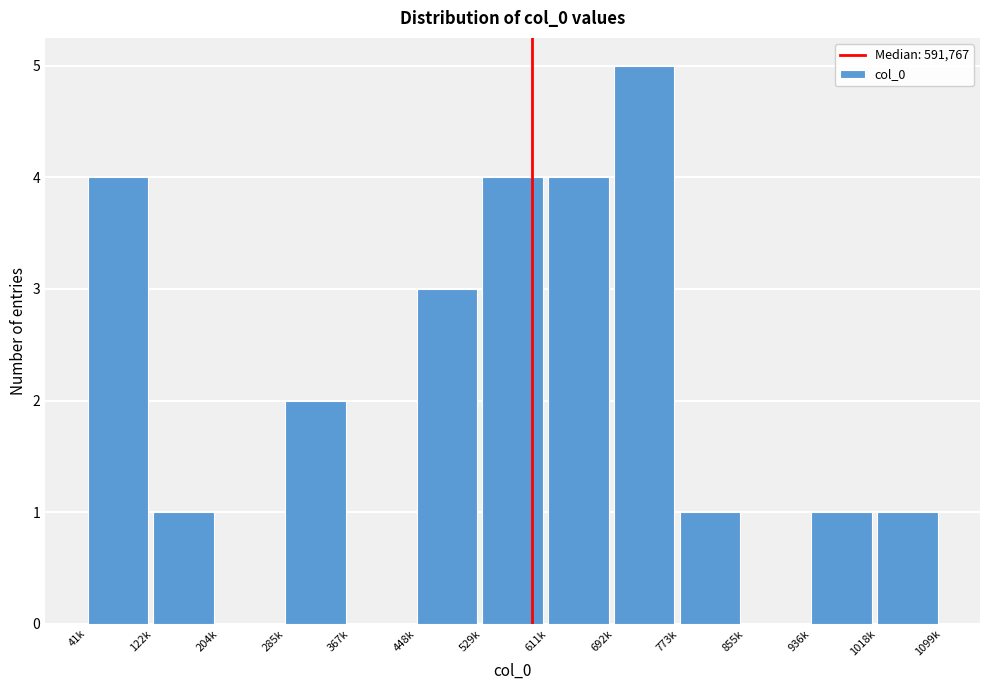

Reading left to right, extract all data points from this chart.

41k=4	122k=1	204k=0	285k=2	367k=0	448k=3	529k=4	611k=4	692k=5	773k=1	855k=0	936k=1	1018k=1